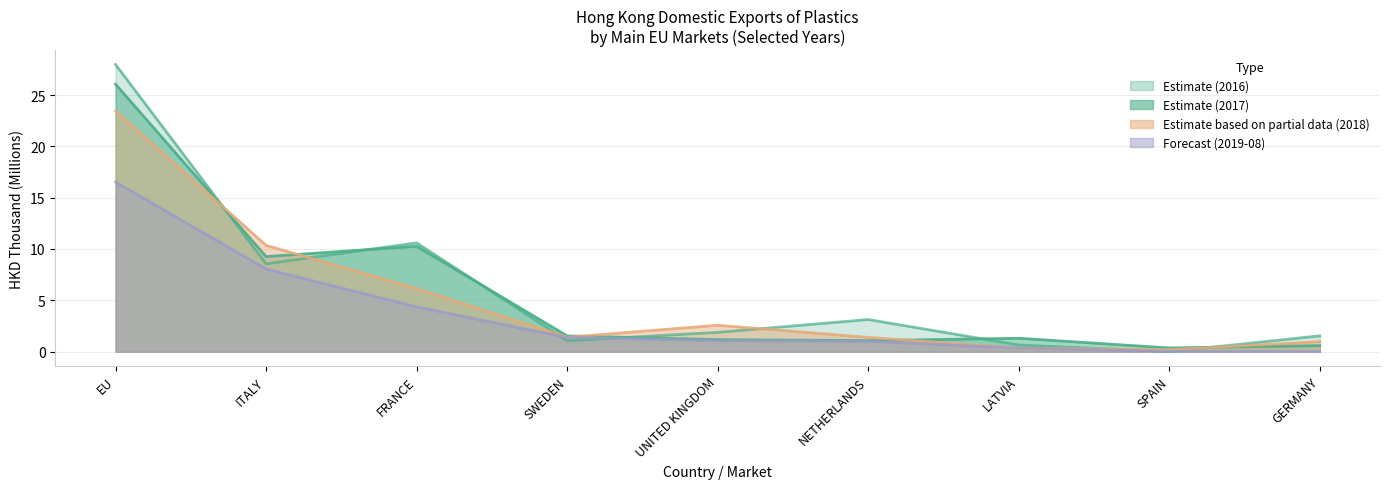

What is the minimum value for 201812?

0.2